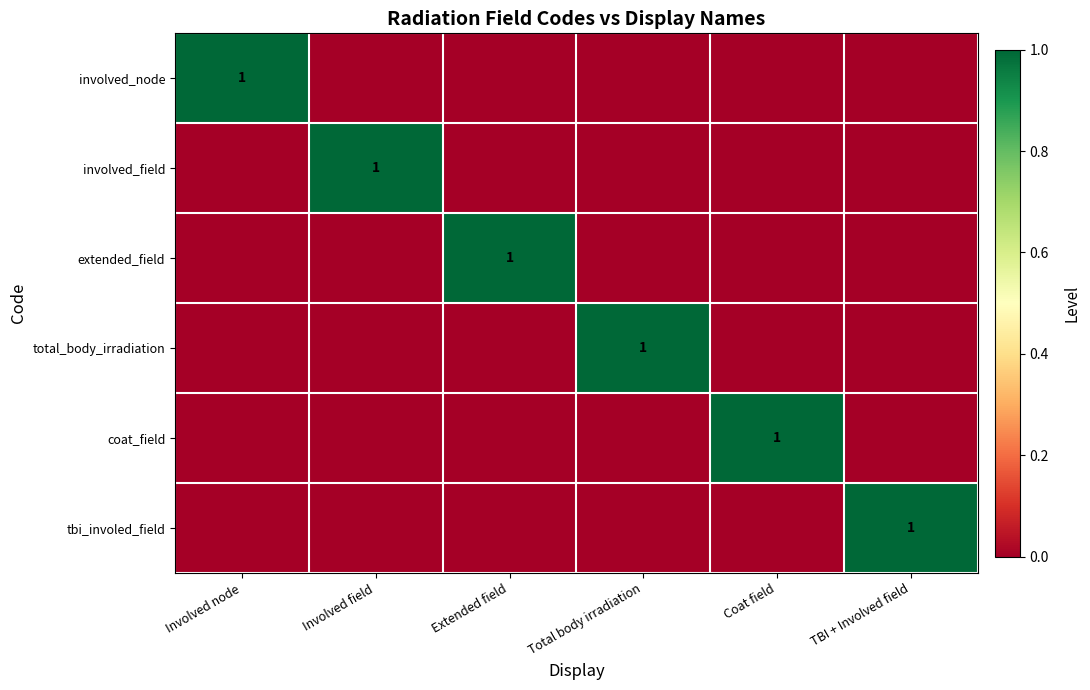

What is the greatest value displayed?

1